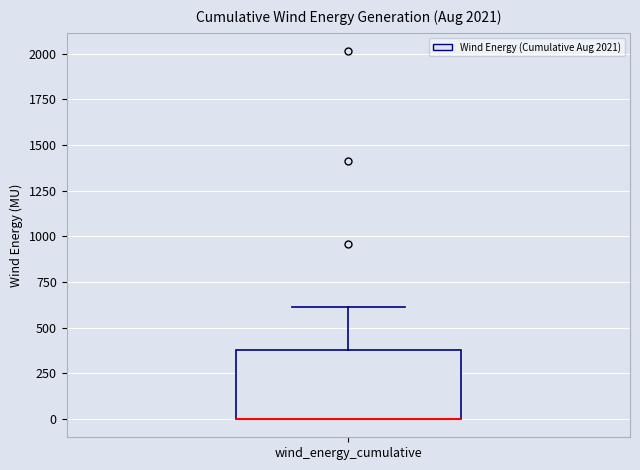

Transcribe this box plot: give where the median line is, the range the box spans, and where the two whiskers end, as read against the y-axis. The values are not printed on the chart, so give them approximately, as read against the axis.

median 0 (drawn on the box's lower edge), box 0 to 400, whiskers 0 to 600